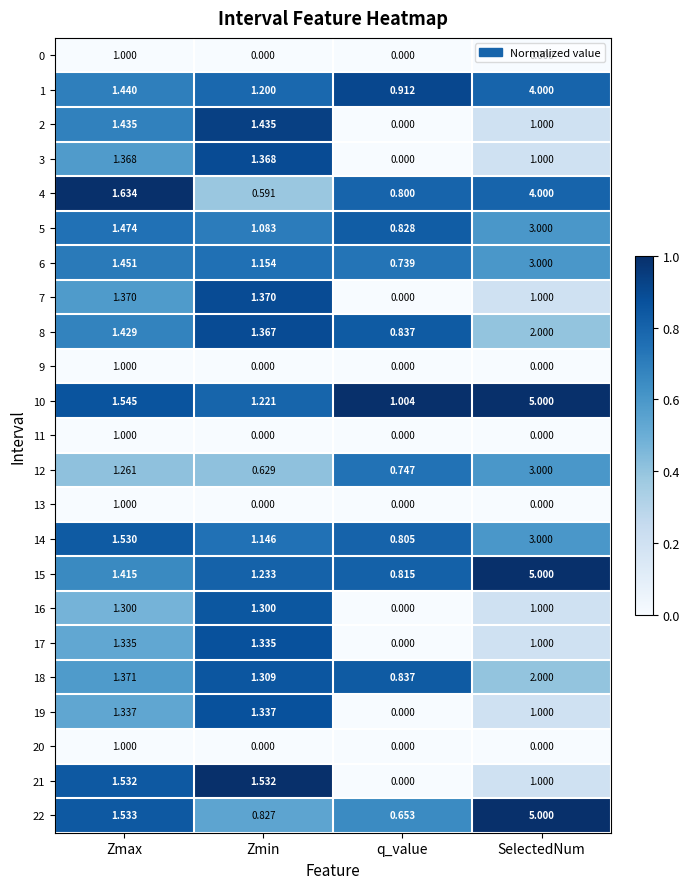

Rank the categories by 5 value from lowest to highest.

q_value, Zmin, Zmax, SelectedNum